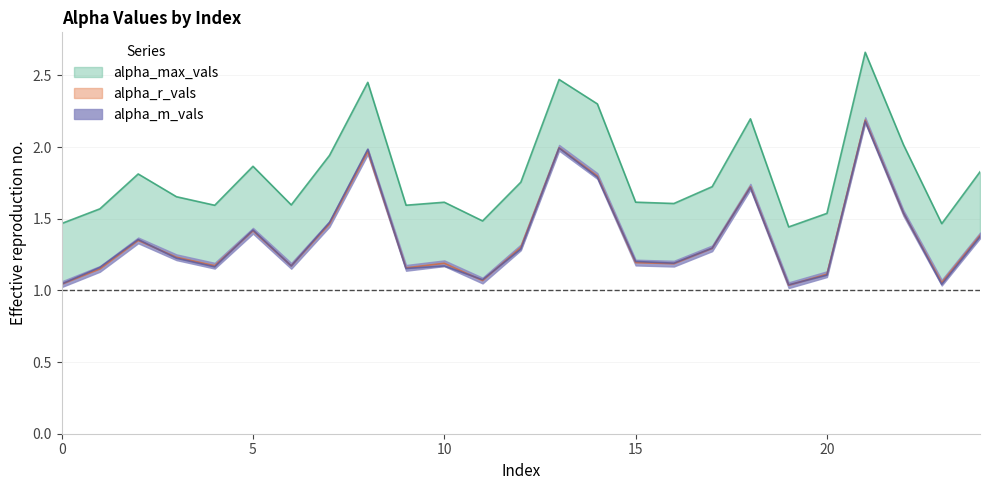

What is the sum of the alpha_r_vals values at 6 and 23?

2.2